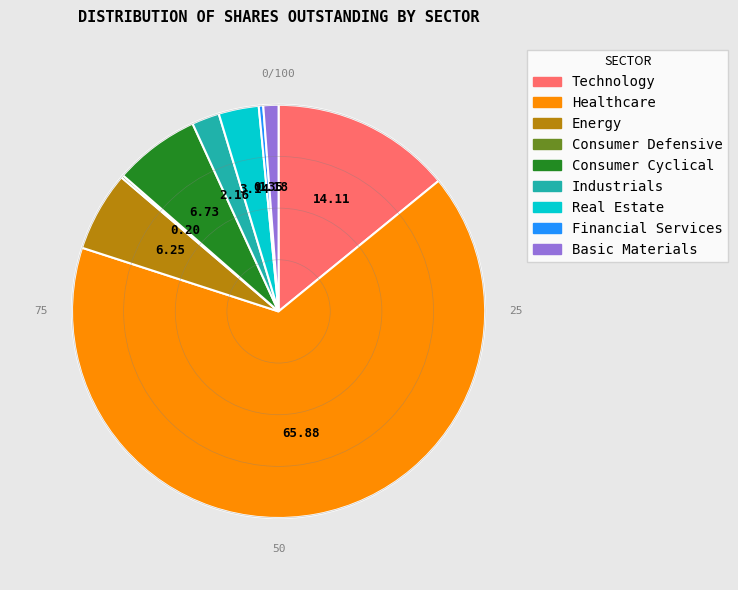

Which category has the biggest portion of the pie?

Healthcare